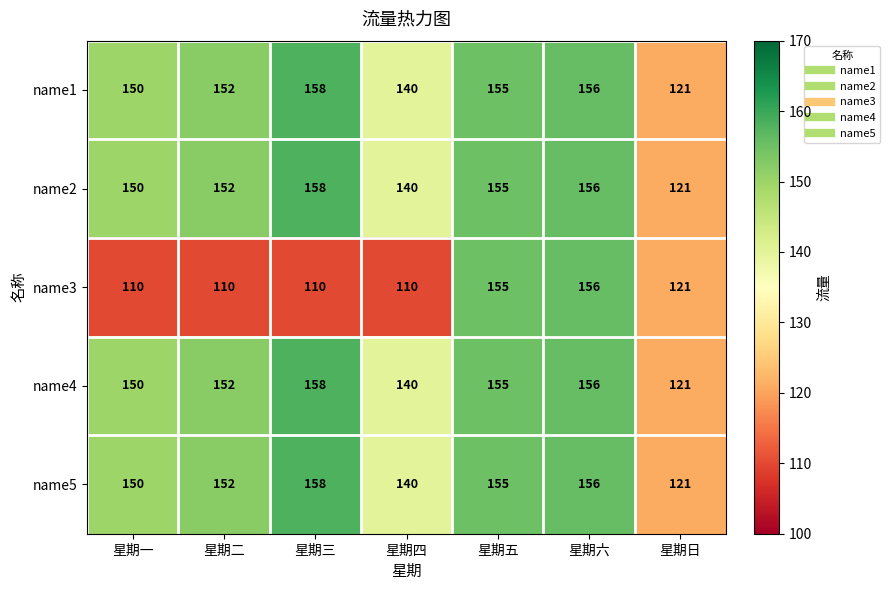

How many series are shown in this chart?

5